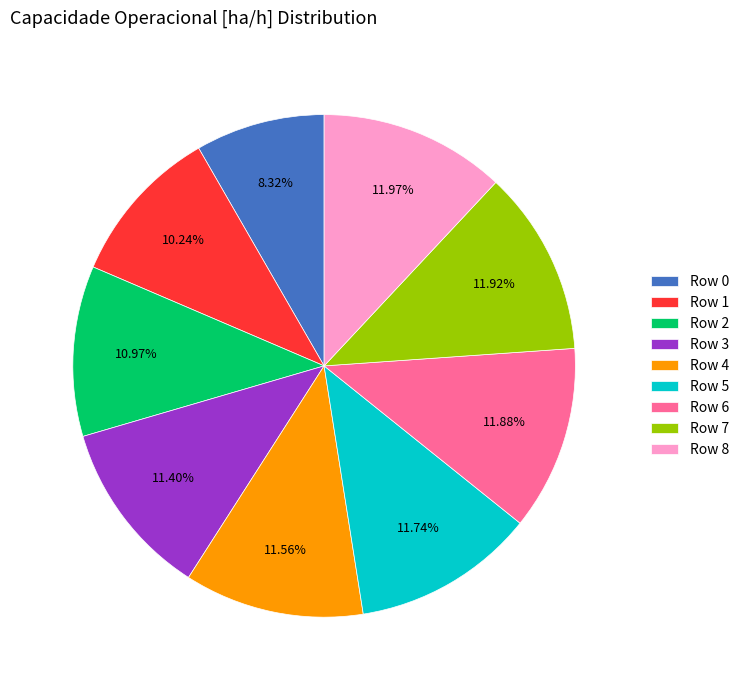

Is it true that Row 2 is 19% of the pie?

False